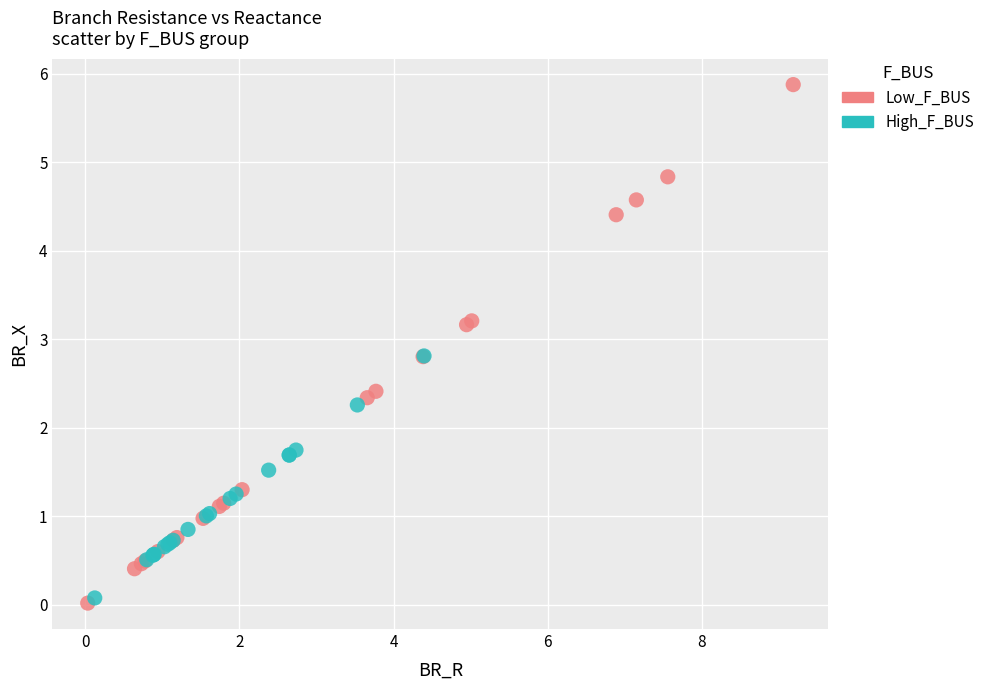

Which series contains the lowest Y value?

Low_F_BUS